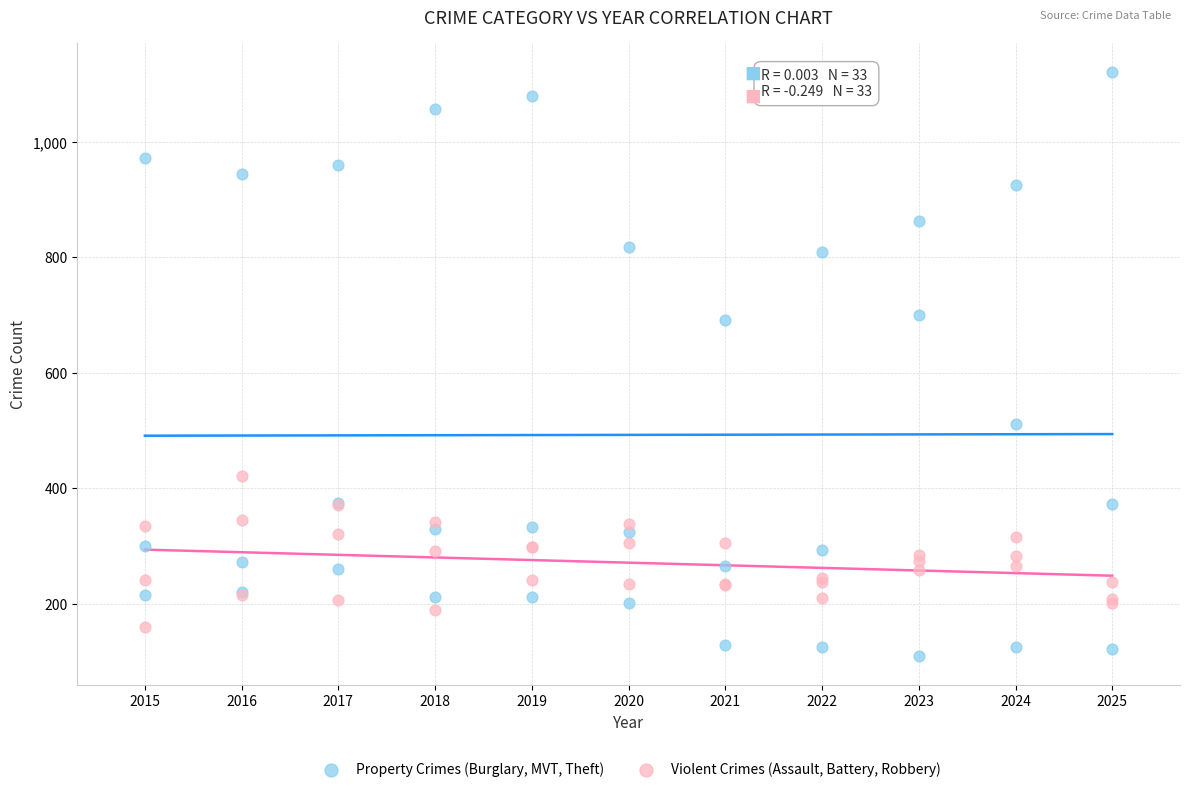

Which series contains the highest Y value?

Property Crimes (Burglary, MVT, Theft)